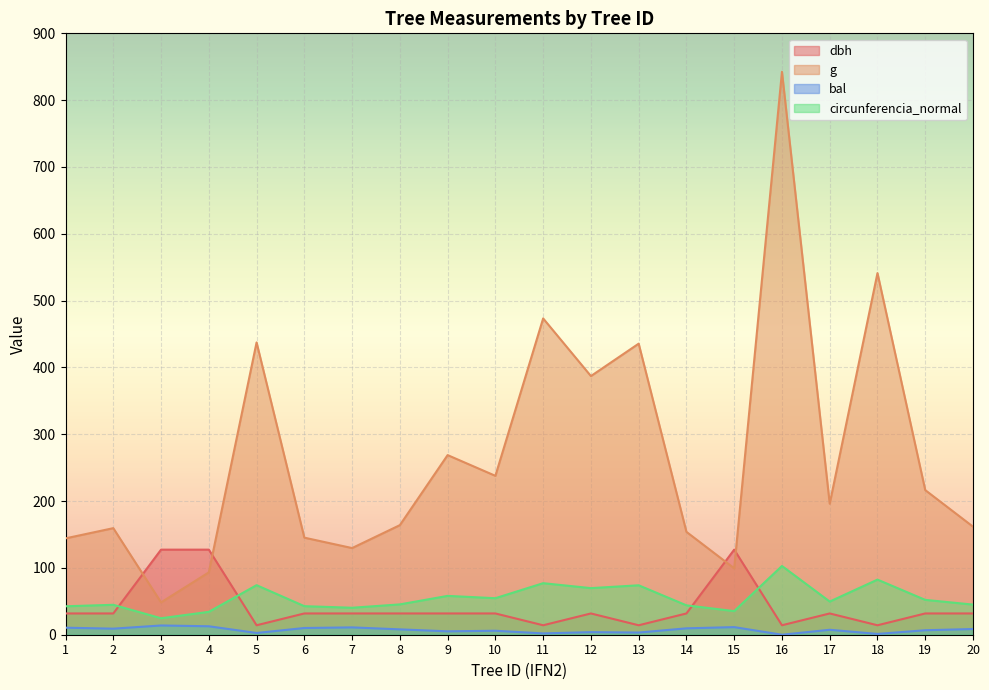

How many interior local peaks does the circunferencia_normal series have?

7